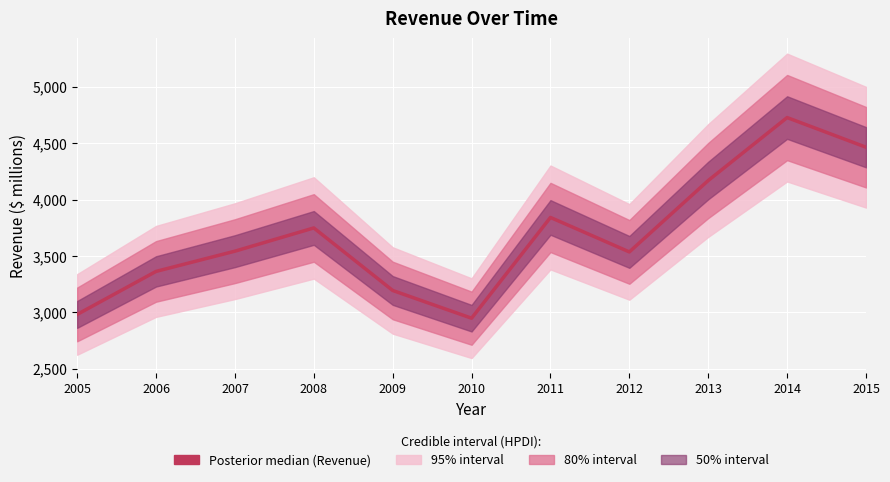

How many interior local peaks (higher than both neighbors) does the data have?

3